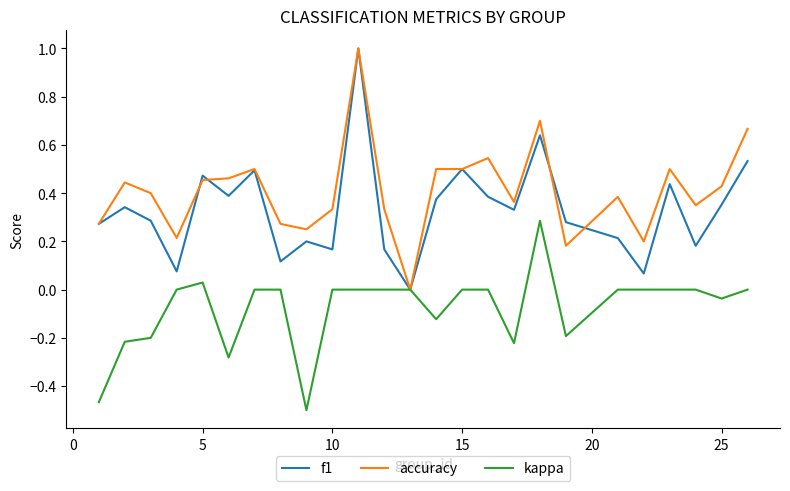

Rank the series by their average value, from lowest to highest.

kappa, f1, accuracy